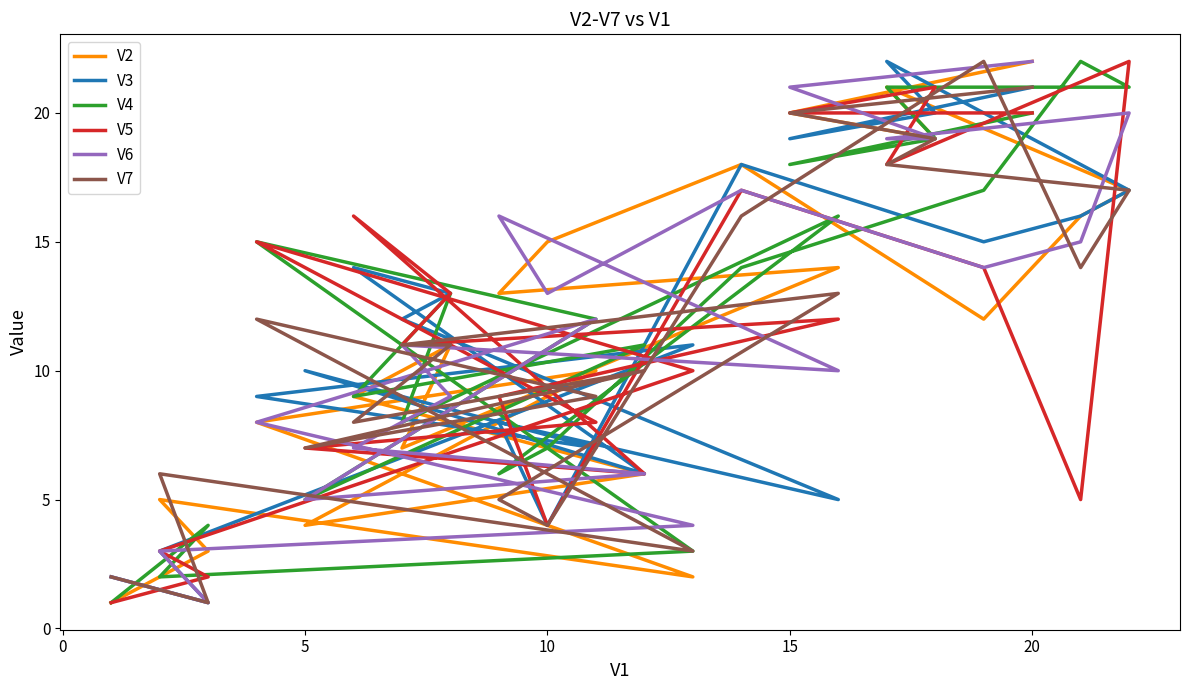

How many times do V6 and V3 cross each other?

7